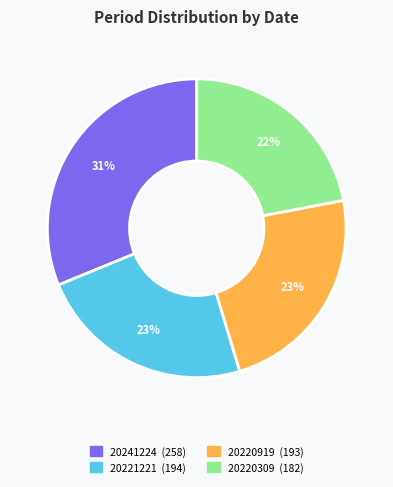

True or false: 20241224 accounts for 23% of the total.

False